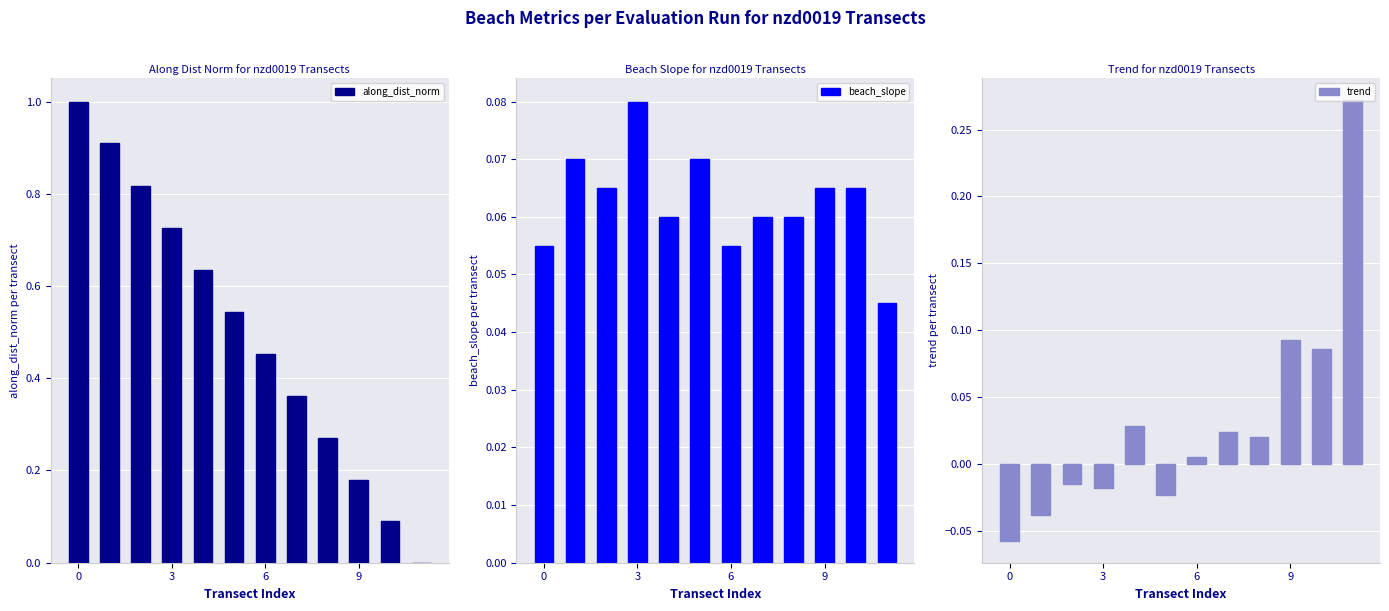

What value does the beach_slope series have at 9?

0.1